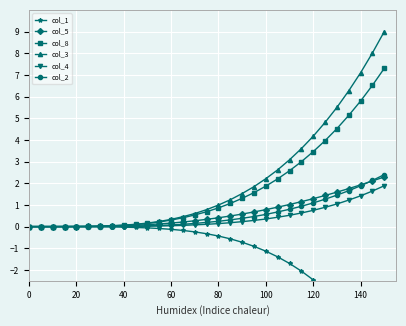

List the series in order of their peak value, lowest first.

col_1, col_4, col_5, col_2, col_8, col_3